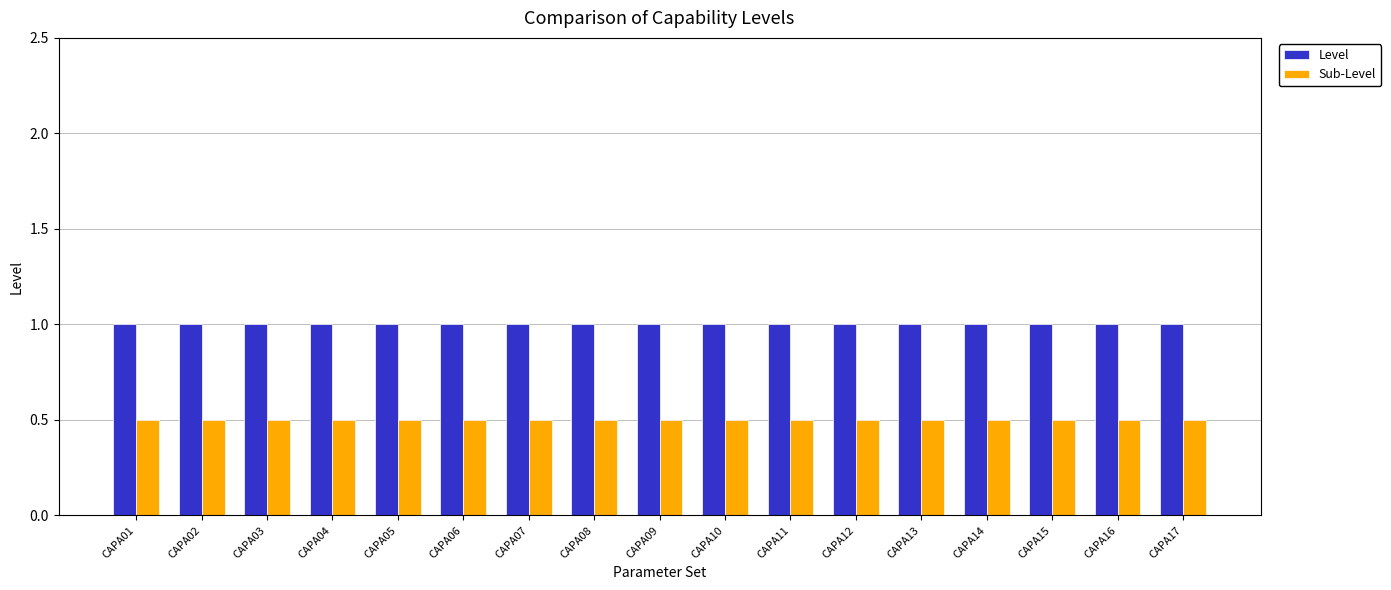

What is the lowest value of the Level series?

1.0